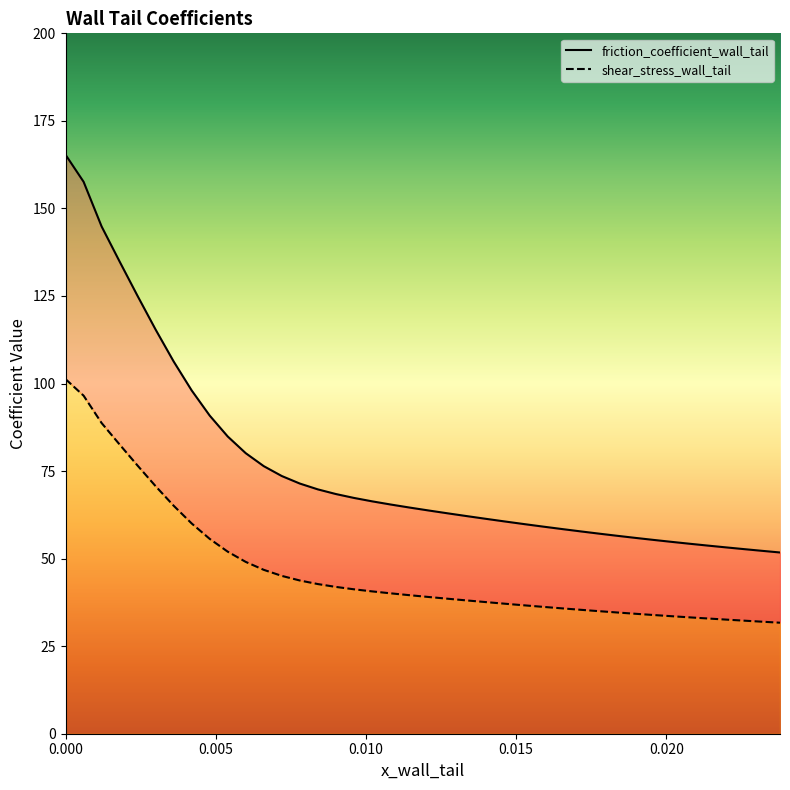

What is the maximum value shown in the chart?

165.3